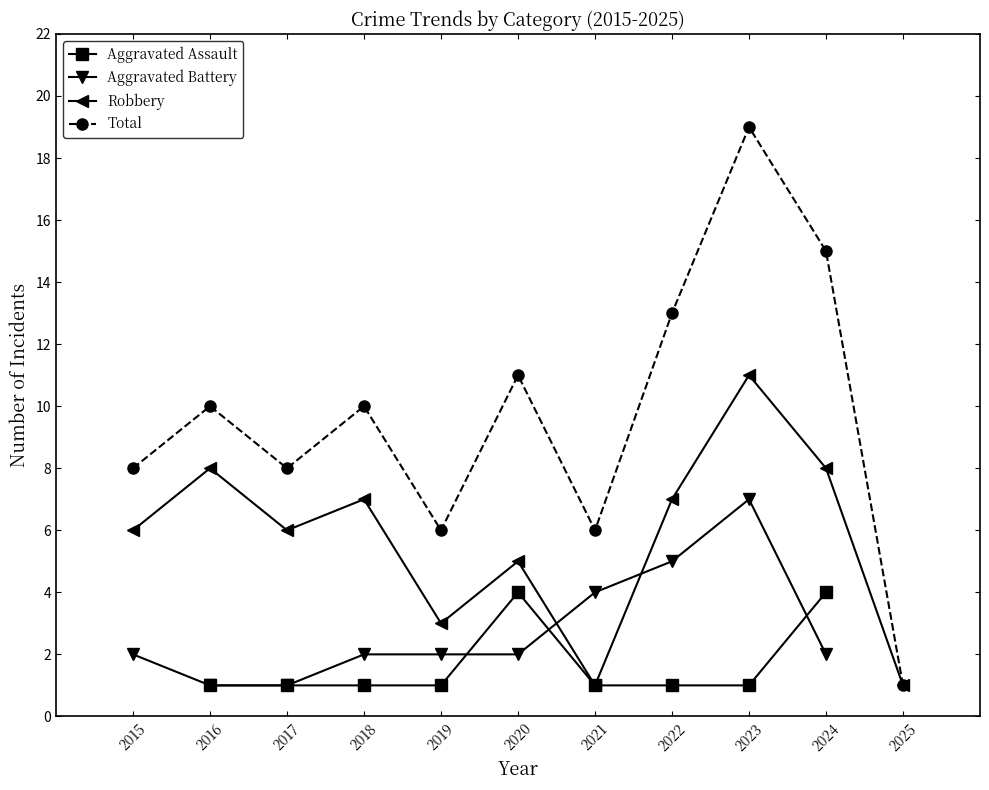

Is it true that Aggravated Assault equals 1.0 at 2019?

True